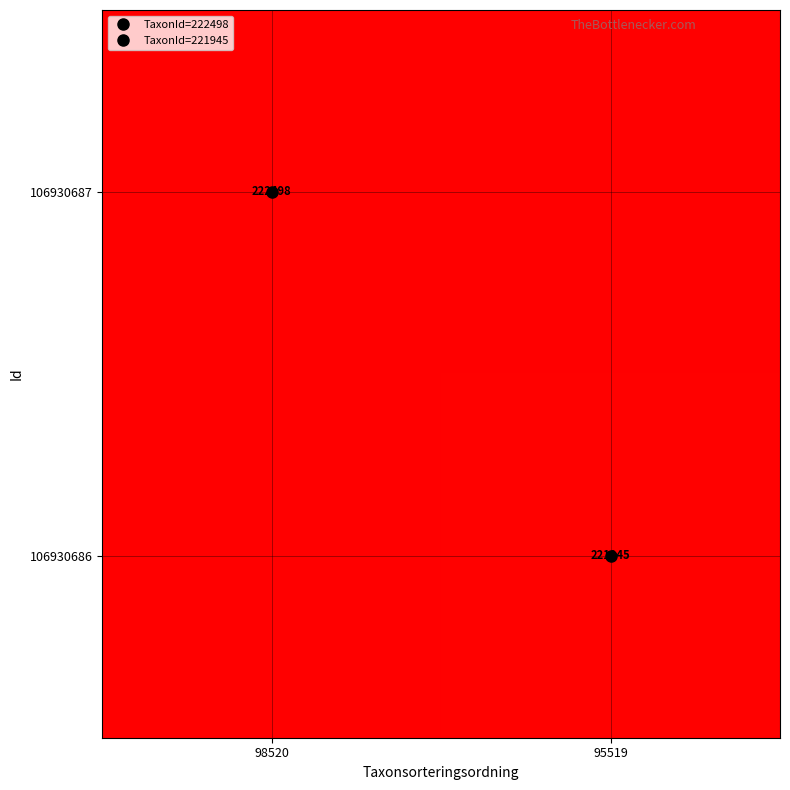

What is the difference between the highest and lowest values at 95519?

221945